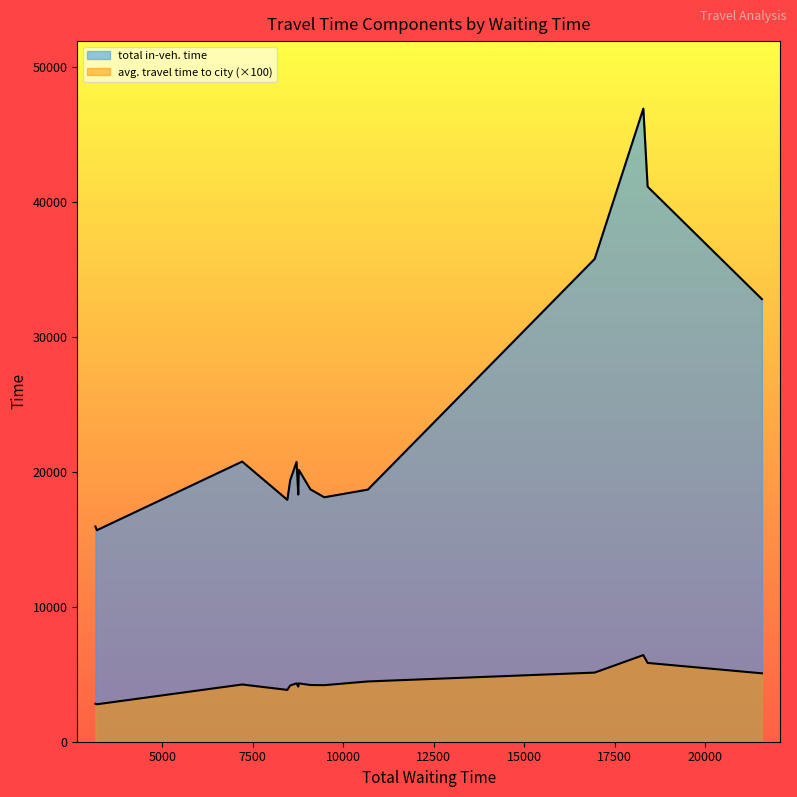

The value of avg. travel time to city at 654 is 23.2. True or false?

False